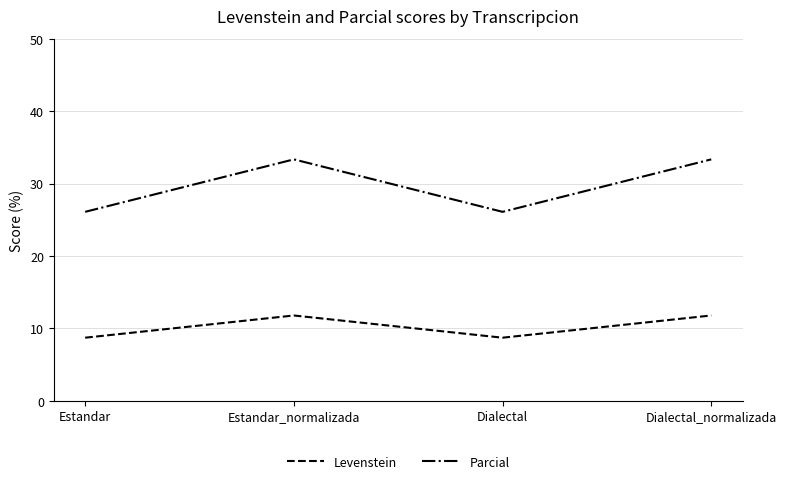

How many interior local peaks does the Parcial series have?

1